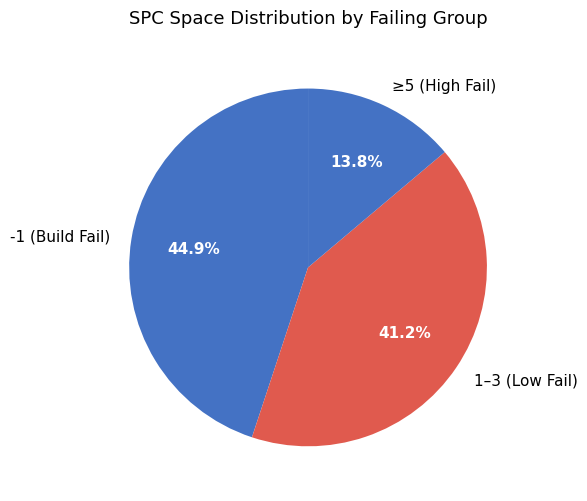

Is there a majority slice in this chart?

No